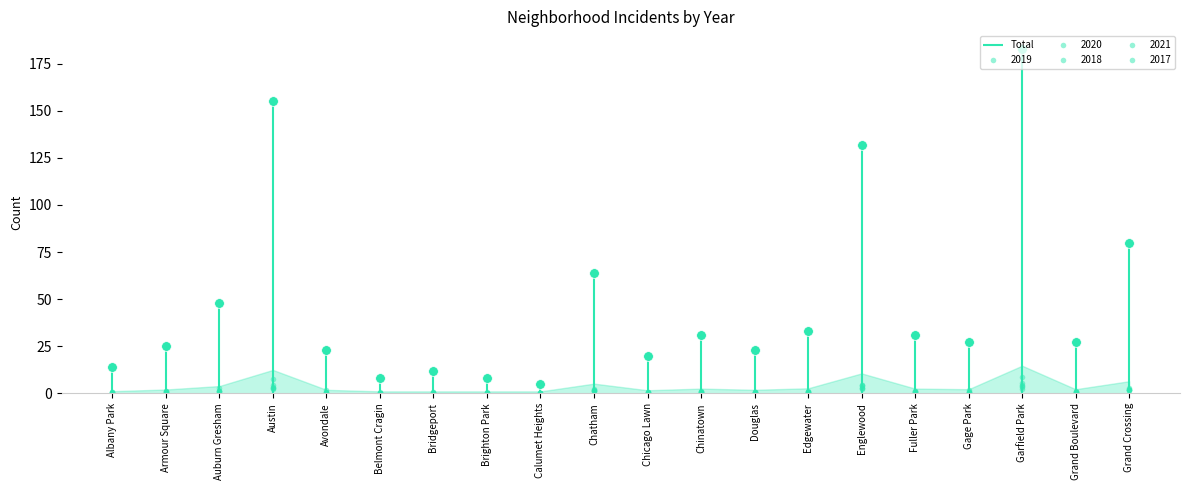

What position from the left is Bridgeport?

7